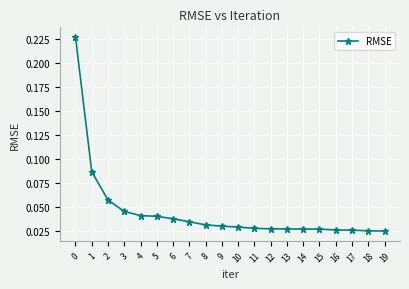

How many values are between 0 and 1?

20